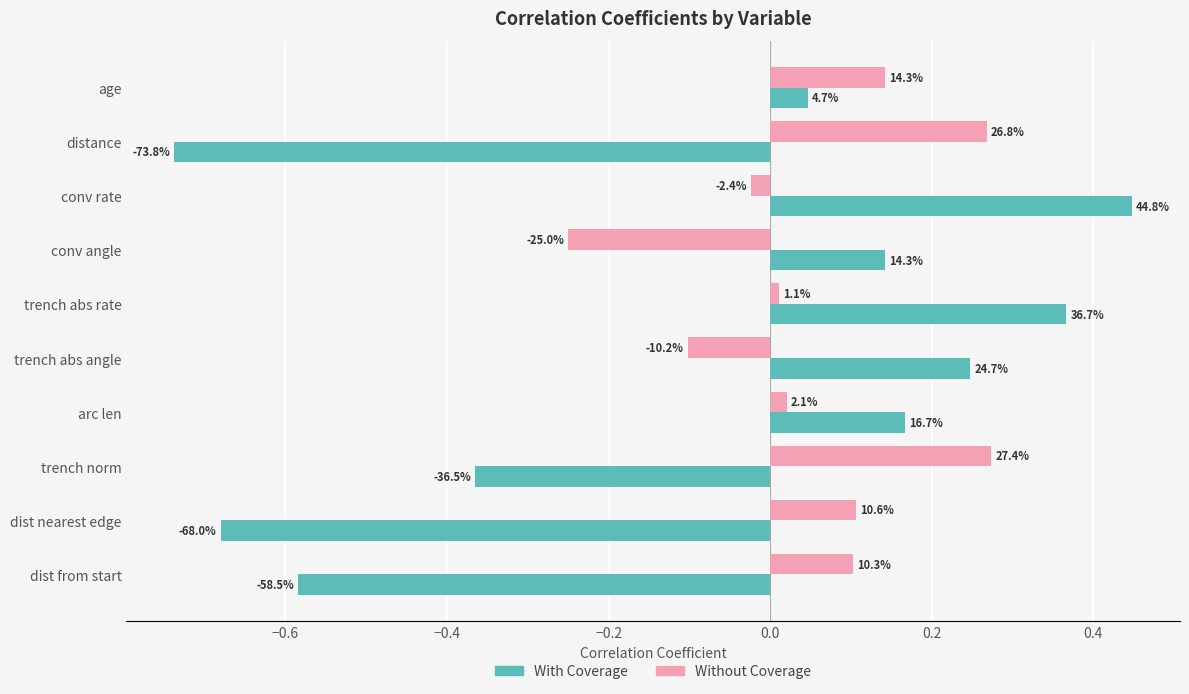

What are all the series names shown in the legend?

With Coverage, Without Coverage